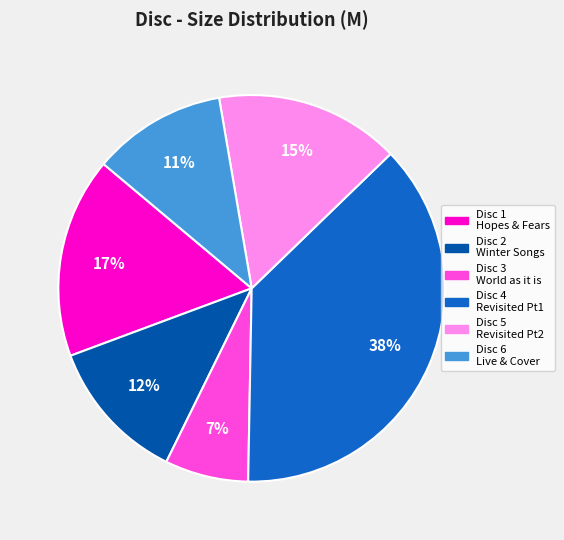

Does any single category account for the majority?

No